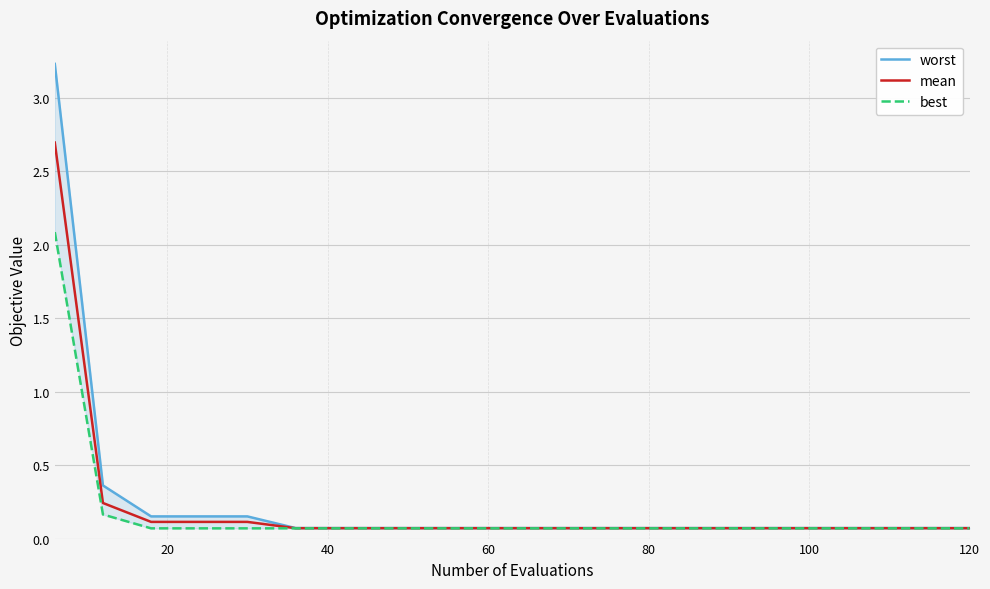

What is the highest value of the worst series?

3.2